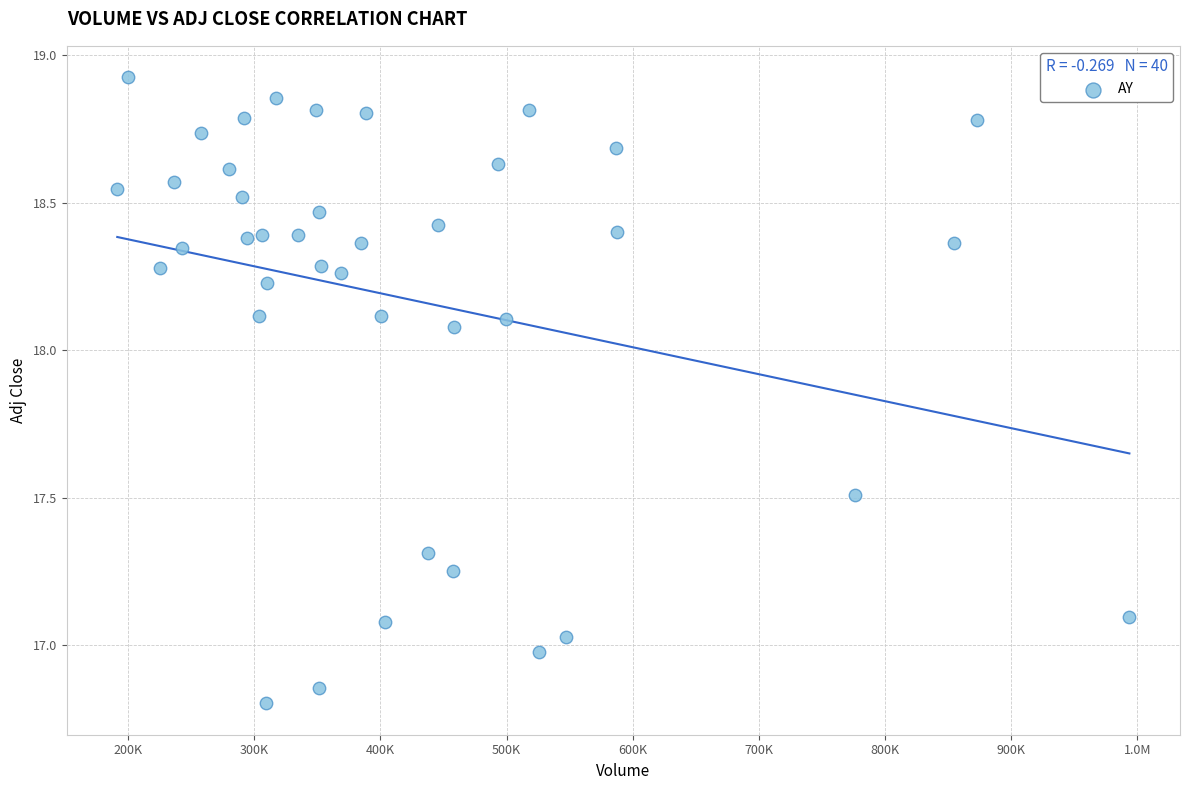

What is the range of X values (max minus min)?

802200.0